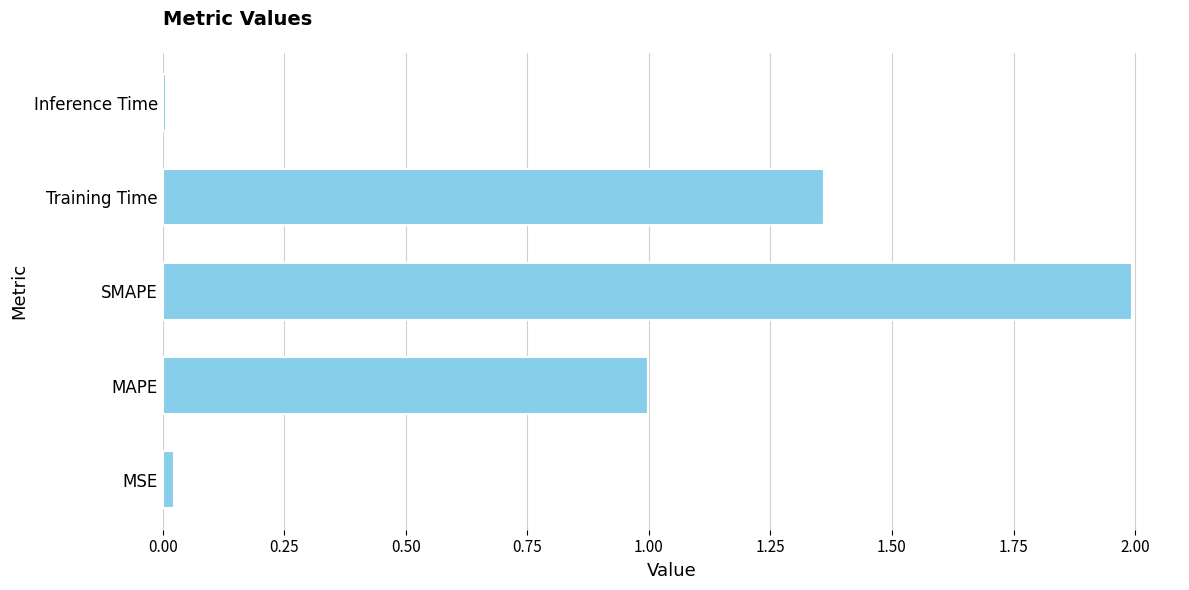

The value at MAPE is 1.7. True or false?

False